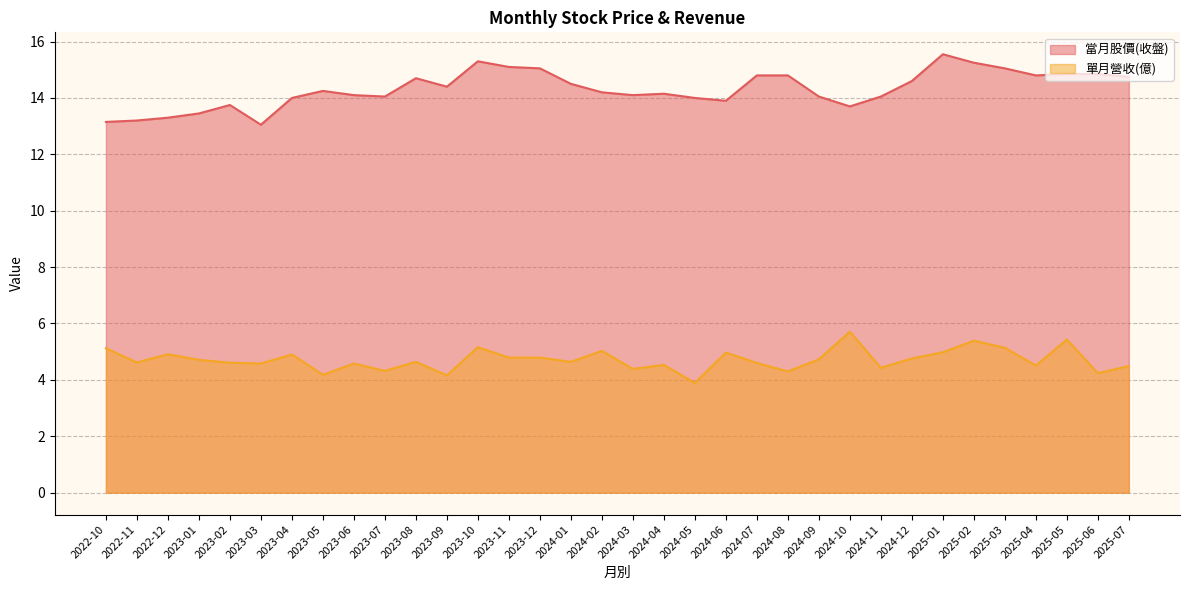

True or false: 單月營收(億) has more than 2 interior local peaks.

True